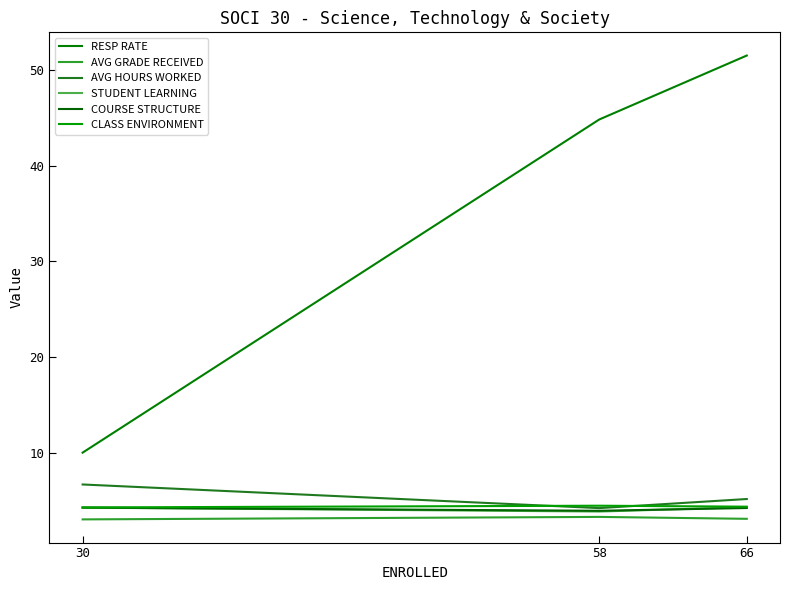

List the series in order of their peak value, highest first.

RESP RATE, AVG HOURS WORKED, CLASS ENVIRONMENT, STUDENT LEARNING, COURSE STRUCTURE, AVG GRADE RECEIVED